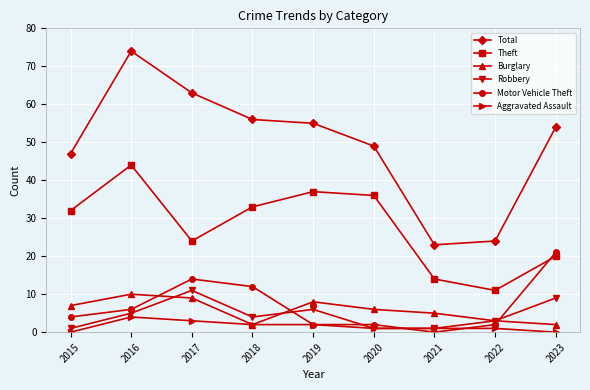

How many data points in Theft are less than 32?

4